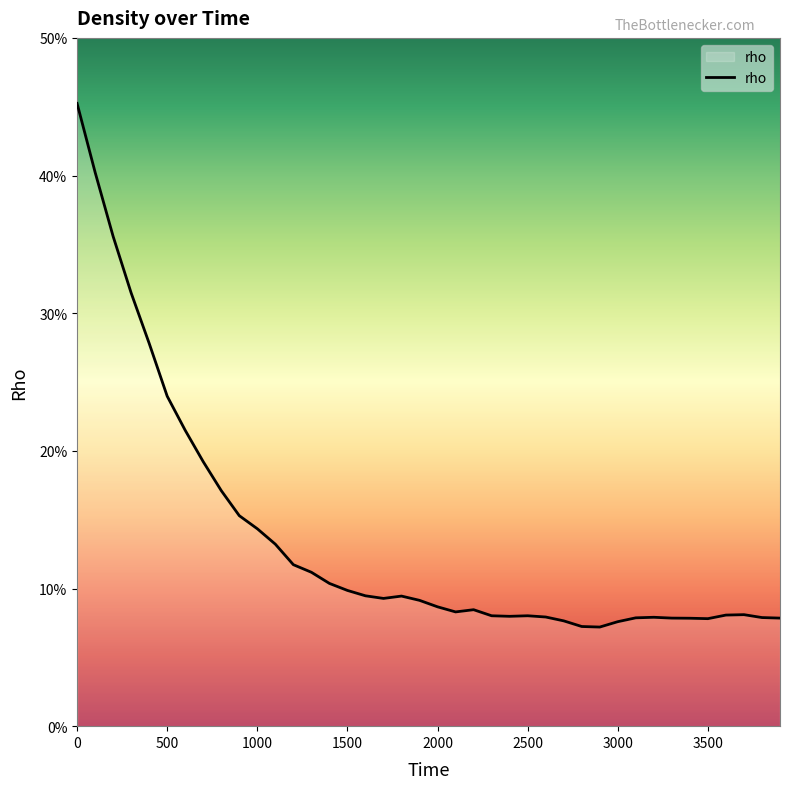

Is this an area chart (filled region under the line)?

Yes